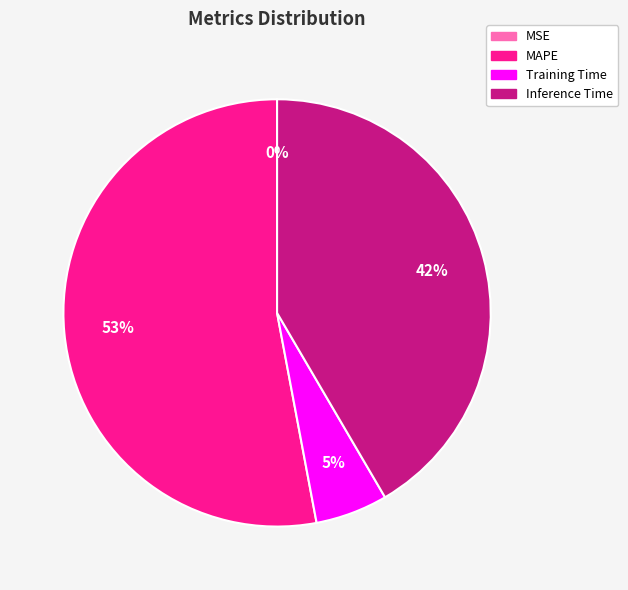

Combined, do Training Time and MAPE account for over 50%?

Yes